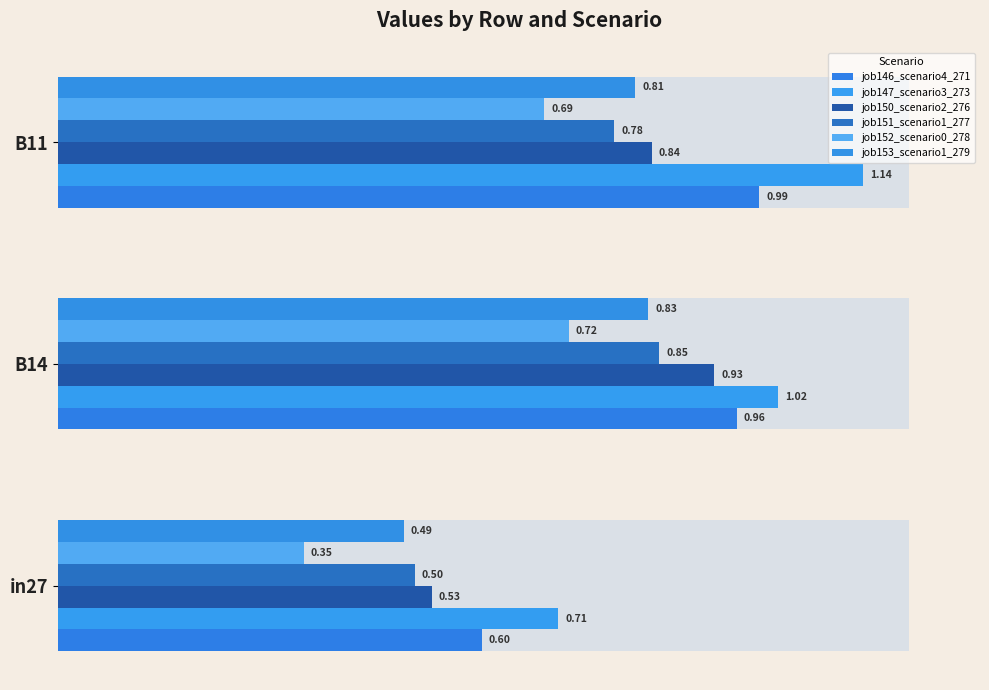

Which series has the largest total across all categories?

job147_scenario3_273